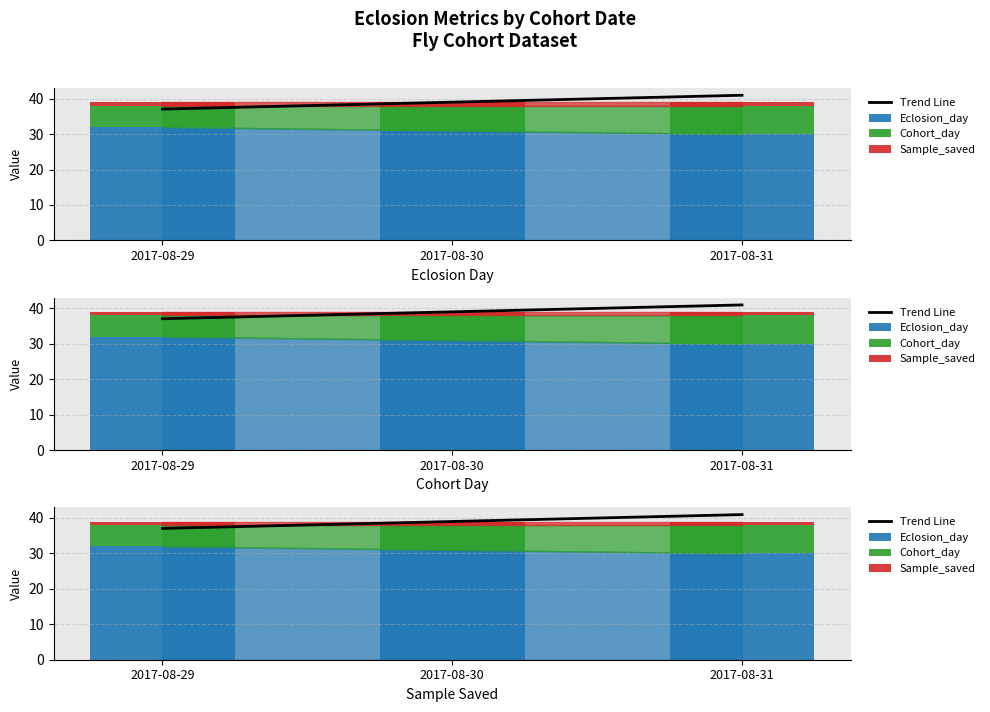

Which has a higher value, 2017-08-30 or 2017-08-29?

2017-08-30